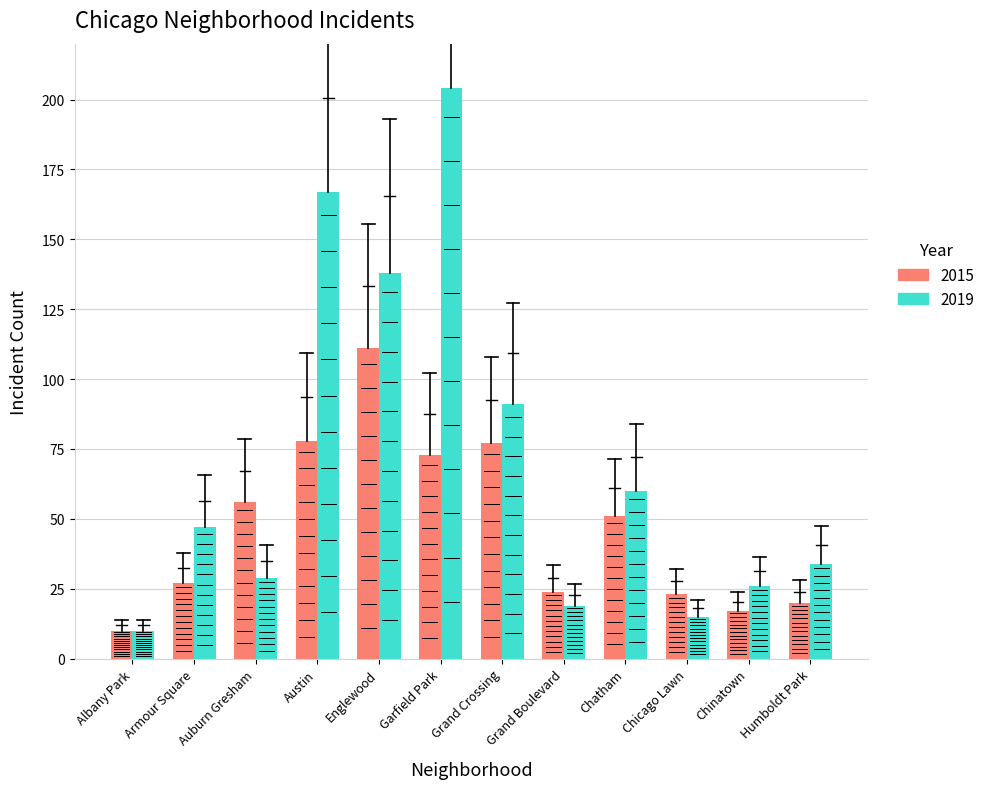

Which series has the widest spread of values?

2019